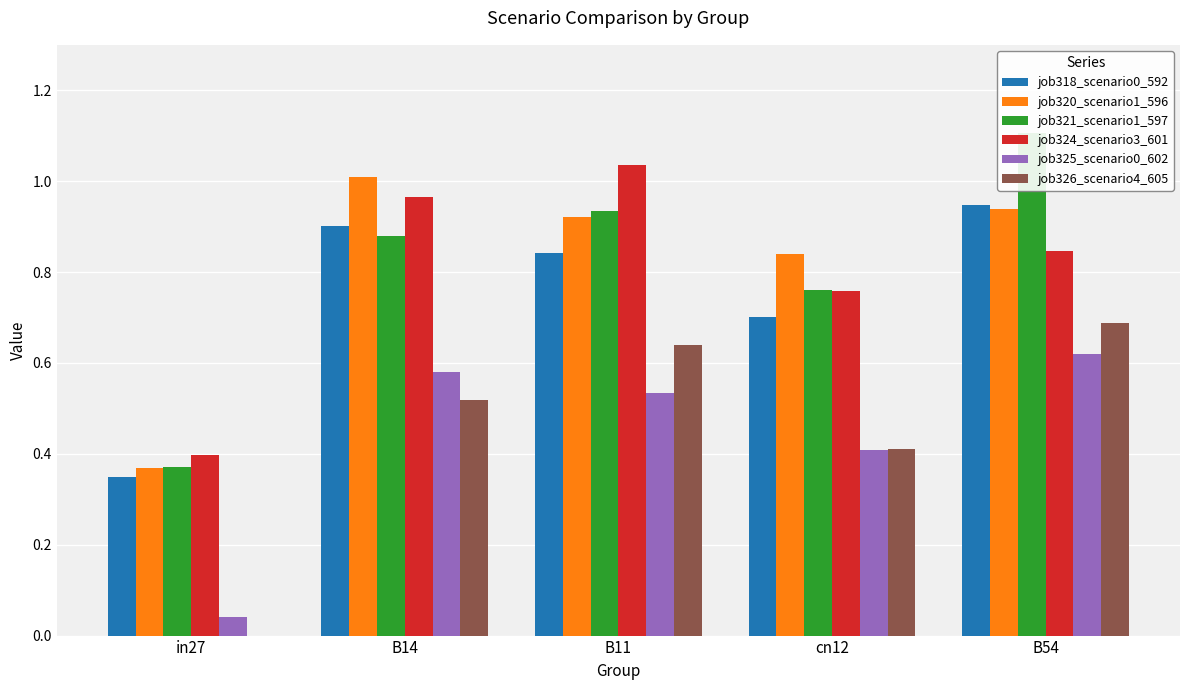

What is the maximum value for job318_scenario0_592?

0.9